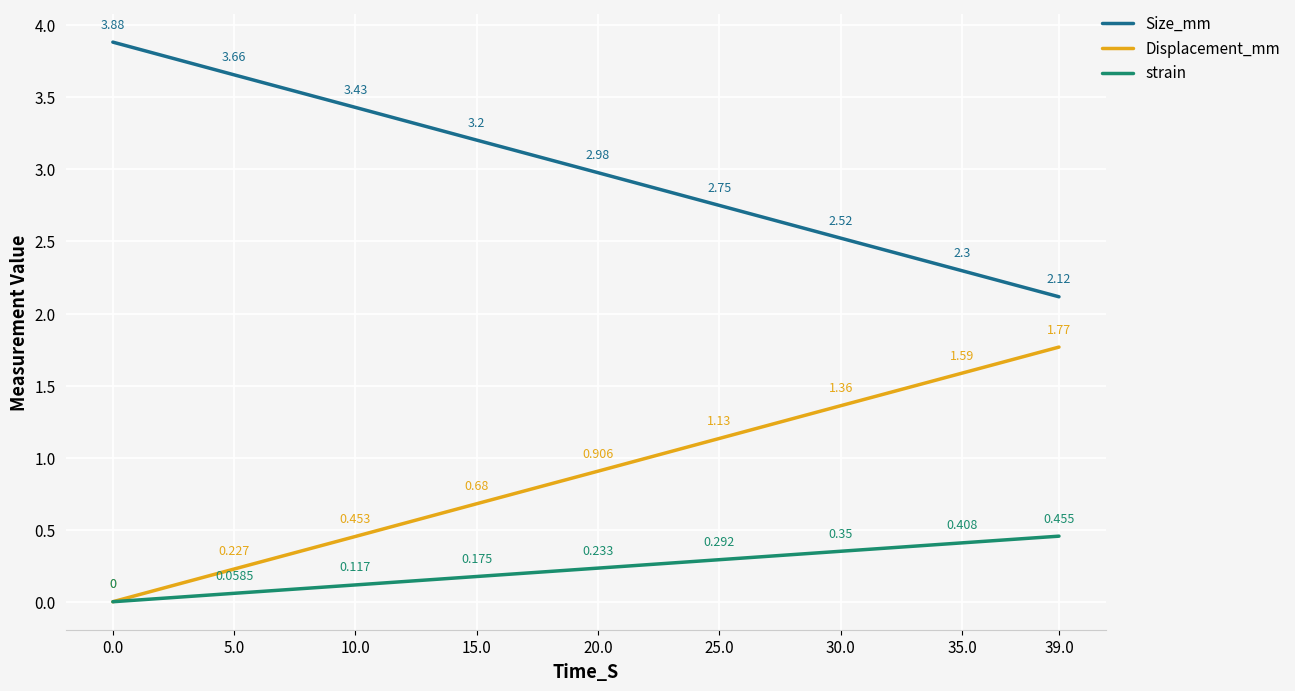

Rank the series at 35.0 from highest to lowest value.

Size_mm, Displacement_mm, strain